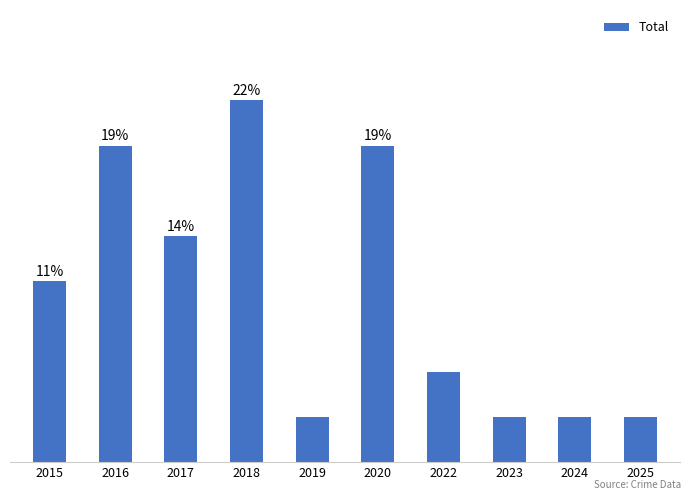

What is the approximate value at 2020?

7